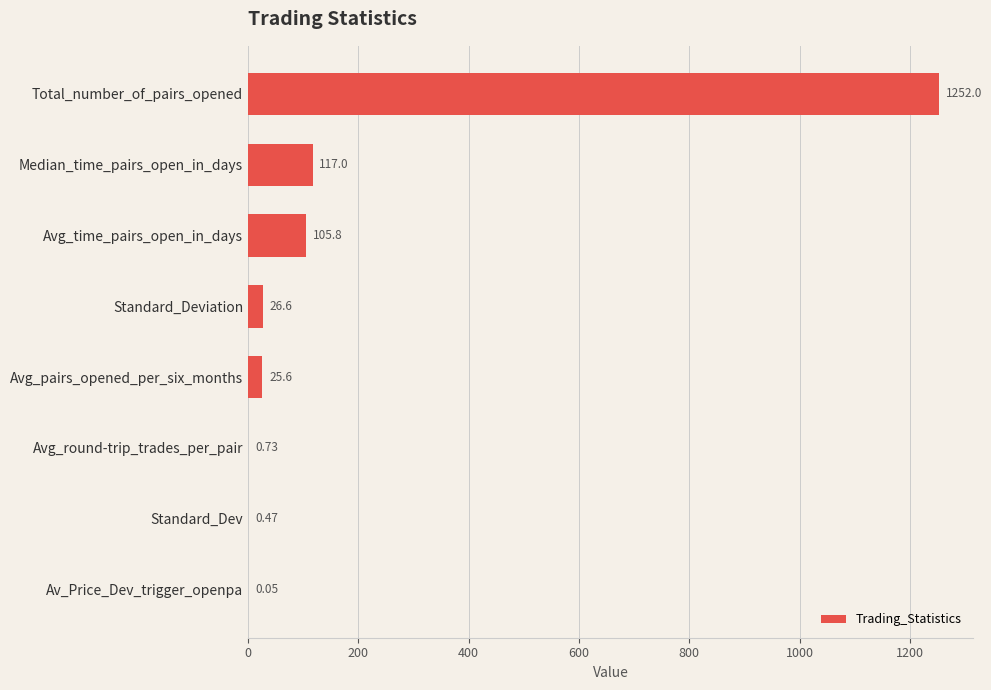

Count the number of data series in this chart.

1